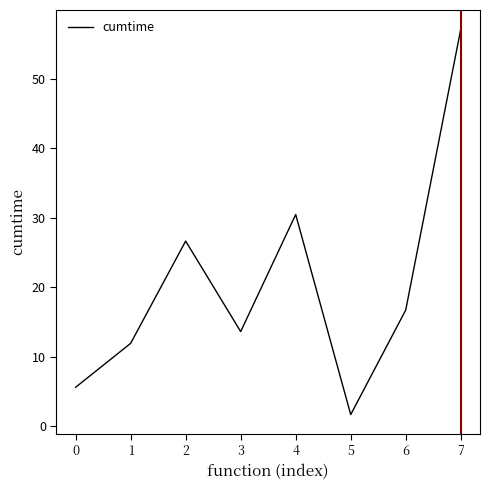

The value at 3 is 13.6. True or false?

True